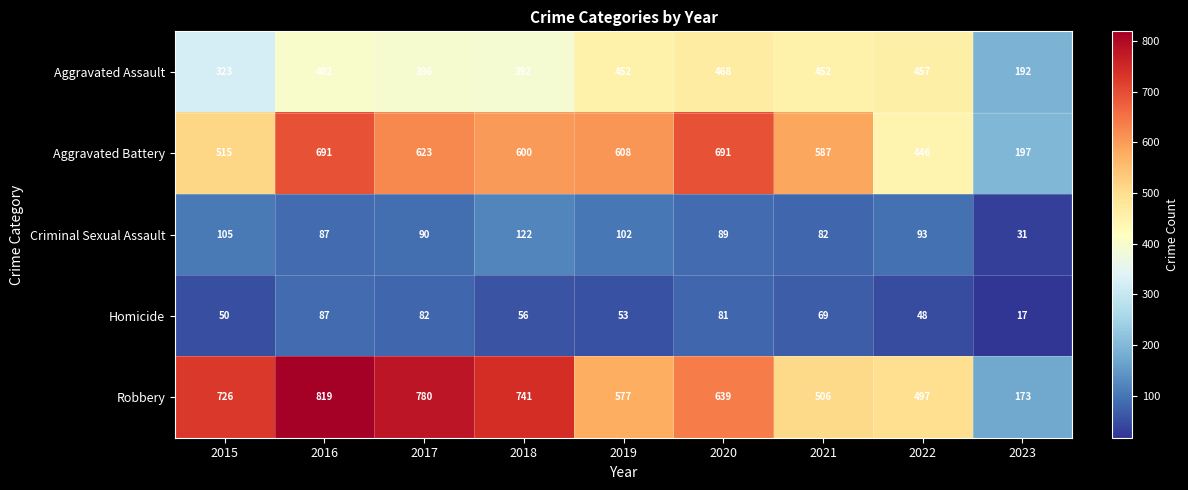

True or false: Robbery has a value of 506 at 2021.

True